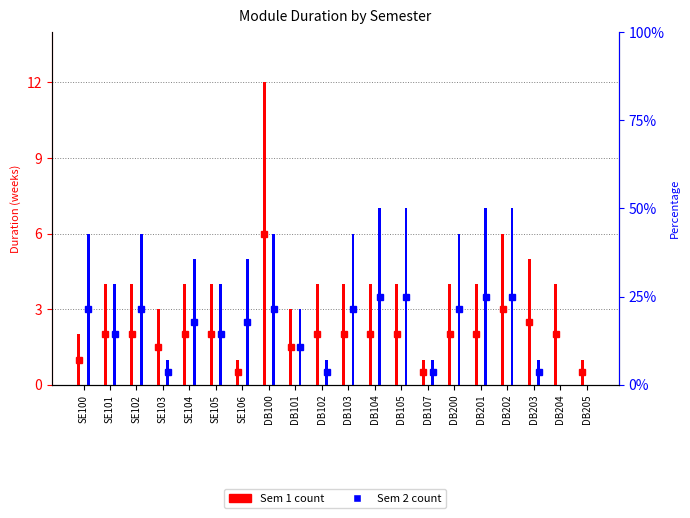

How many bars are there in total?

40